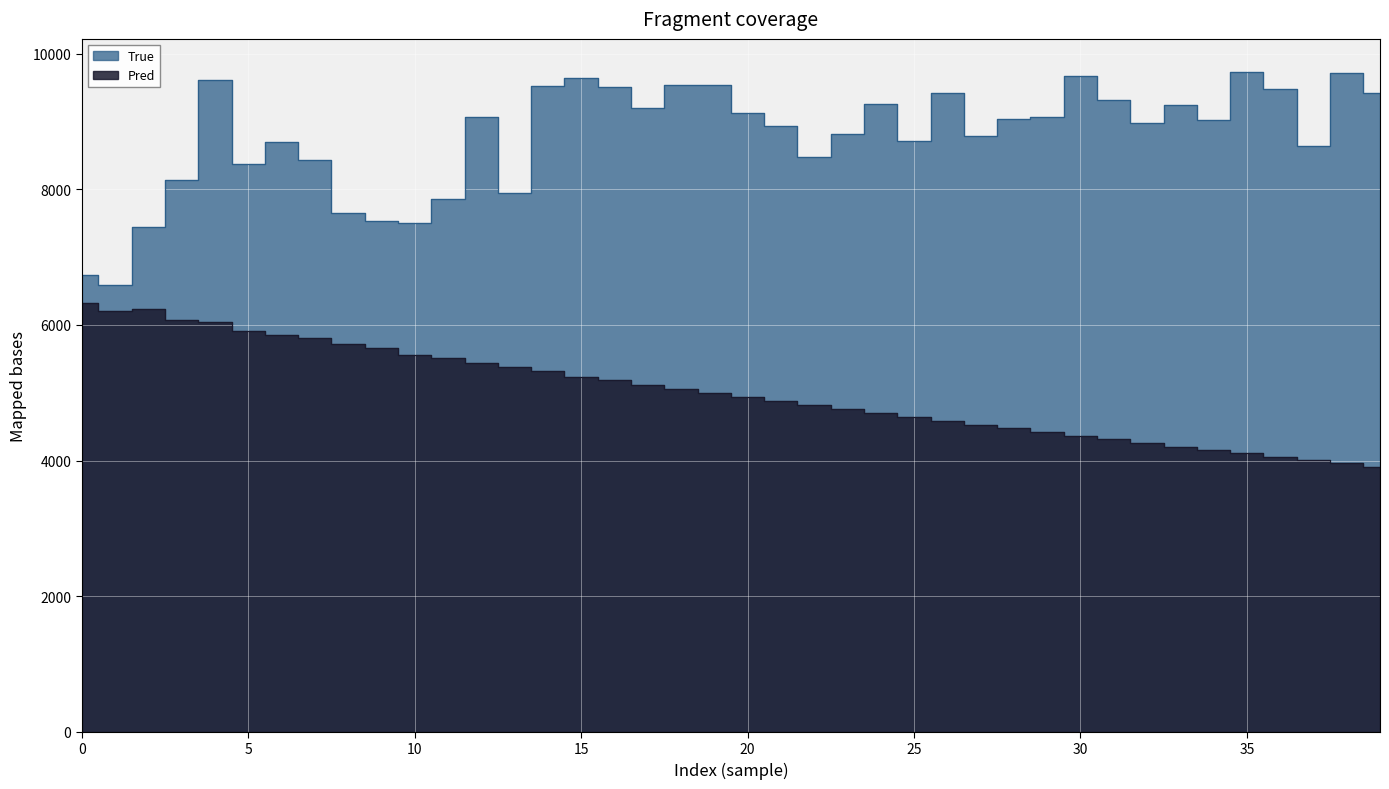

How many lines are shown in the chart?

2